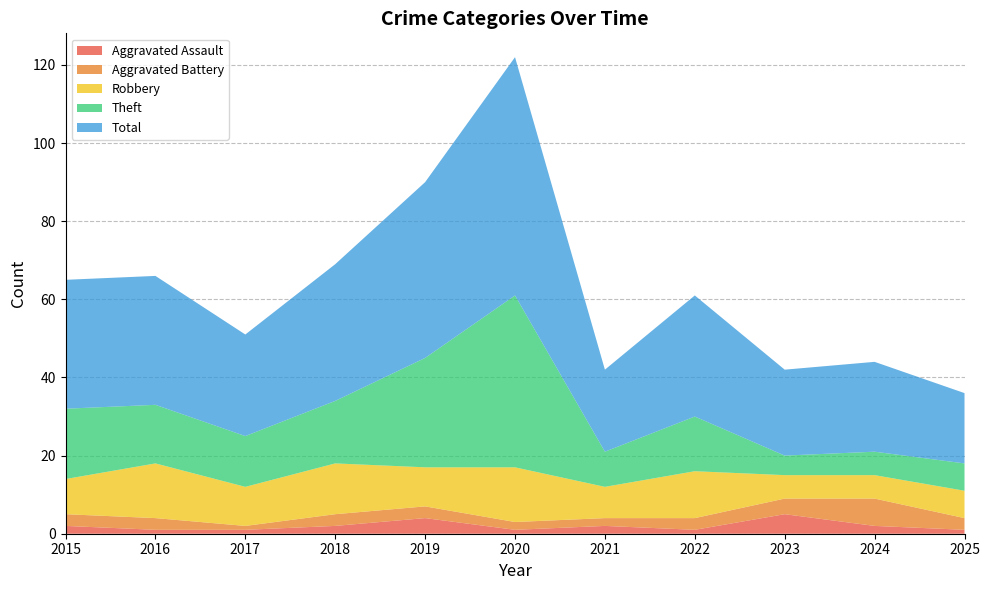

Reading right to left, what are all the values shown in this chart?

Aggravated Assault: 1	2	5	1	2	1	4	2	1	1	2
Aggravated Battery: 3	7	4	3	2	2	3	3	1	3	3
Robbery: 7	6	6	12	8	14	10	13	10	14	9
Theft: 7	6	5	14	9	44	28	16	13	15	18
Total: 18	23	22	31	21	61	45	35	26	33	33